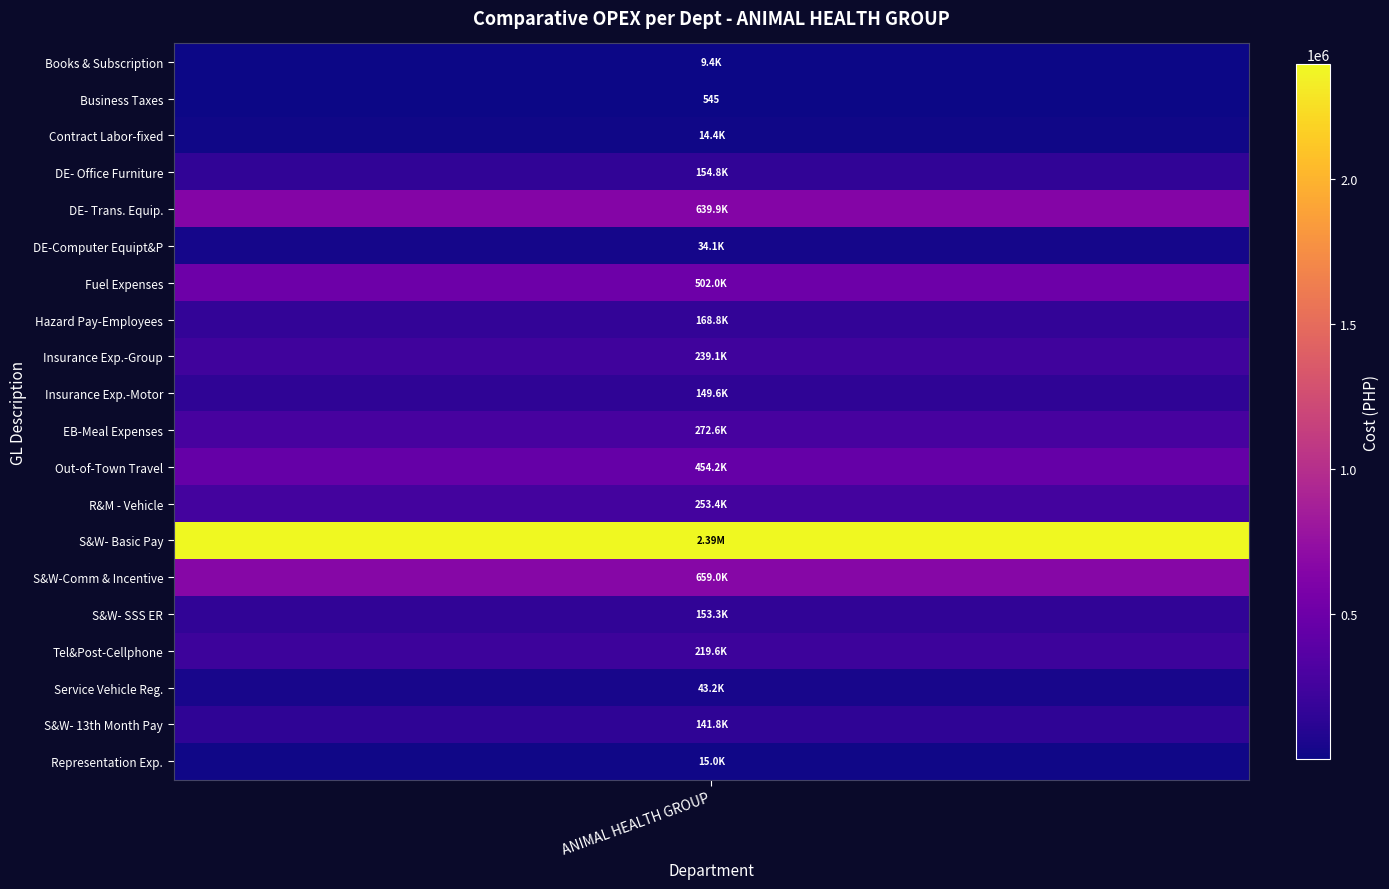

The value at 0 is 9445.1. True or false?

True